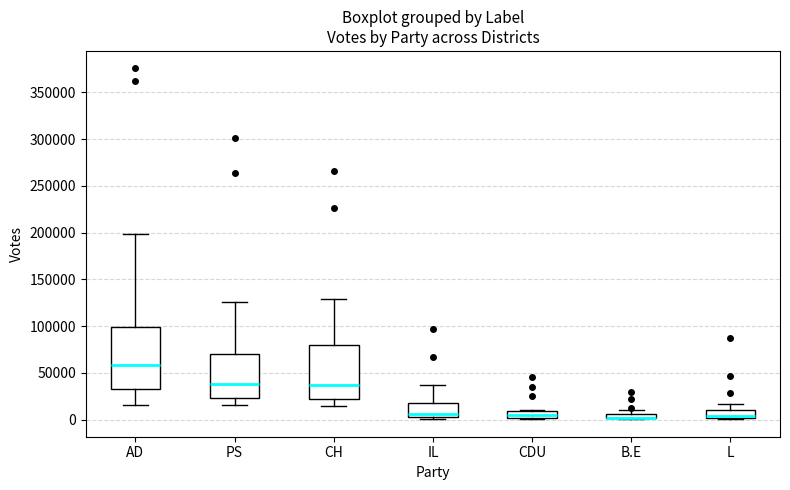

Where is the lower edge of the box for AD on the y-axis? The values are not printed on the chart, so give them approximately, as read against the axis.

35000